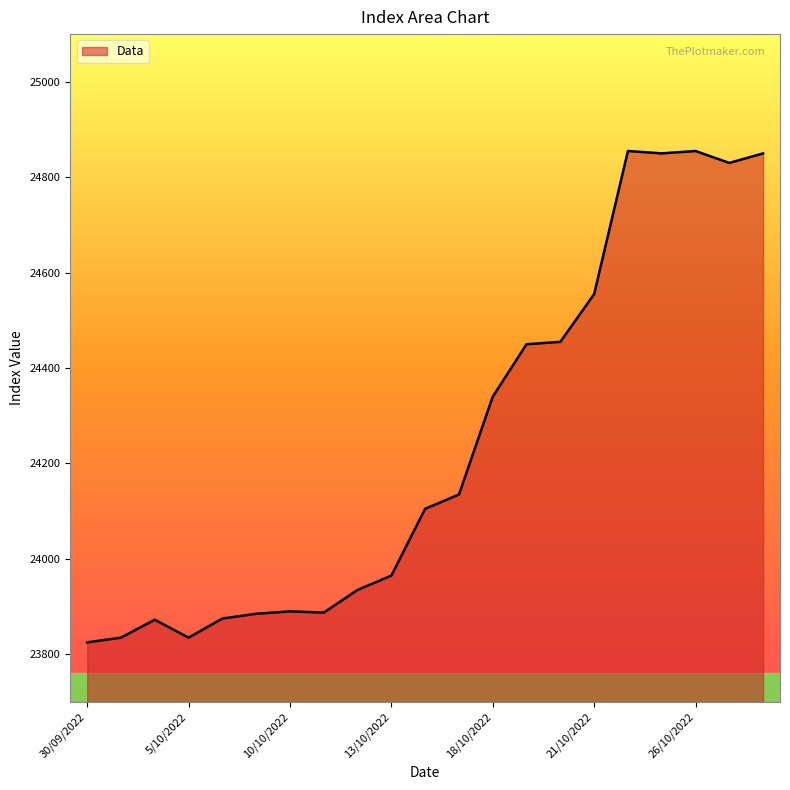

What is the smallest value displayed?

23825.0